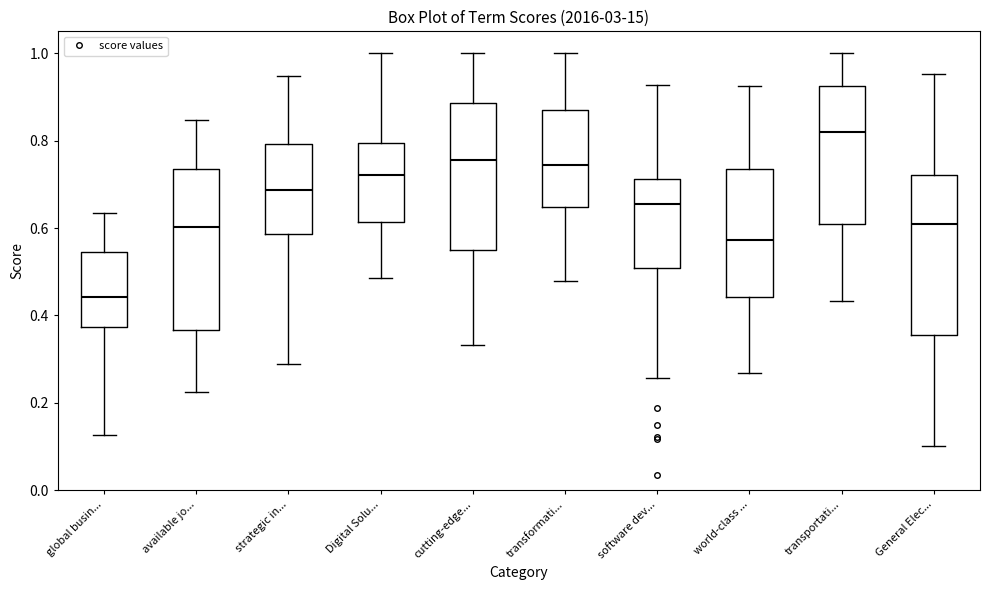

Reading left to right, read every box against the y-axis: the position of its median line, the range the box covers, and the ends of its whiskers. The values are not printed on the chart, so give them approximately, as read against the axis.

global busin...: median 0.44, box 0.38 to 0.54, whiskers 0.12 to 0.64
available jo...: median 0.60, box 0.36 to 0.74, whiskers 0.22 to 0.84
strategic in...: median 0.68, box 0.58 to 0.80, whiskers 0.28 to 0.94
Digital Solu...: median 0.72, box 0.62 to 0.80, whiskers 0.48 to 1.00
cutting-edge...: median 0.76, box 0.54 to 0.88, whiskers 0.34 to 1.00
transformati...: median 0.74, box 0.64 to 0.88, whiskers 0.48 to 1.00
software dev...: median 0.66, box 0.50 to 0.72, whiskers 0.26 to 0.92
world-class ...: median 0.58, box 0.44 to 0.74, whiskers 0.26 to 0.92
transportati...: median 0.82, box 0.62 to 0.92, whiskers 0.44 to 1.00
General Elec...: median 0.60, box 0.36 to 0.72, whiskers 0.10 to 0.96